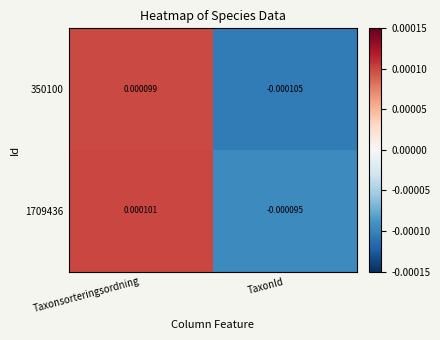

At which label does 350100 first exceed 0?

Taxonsorteringsordning